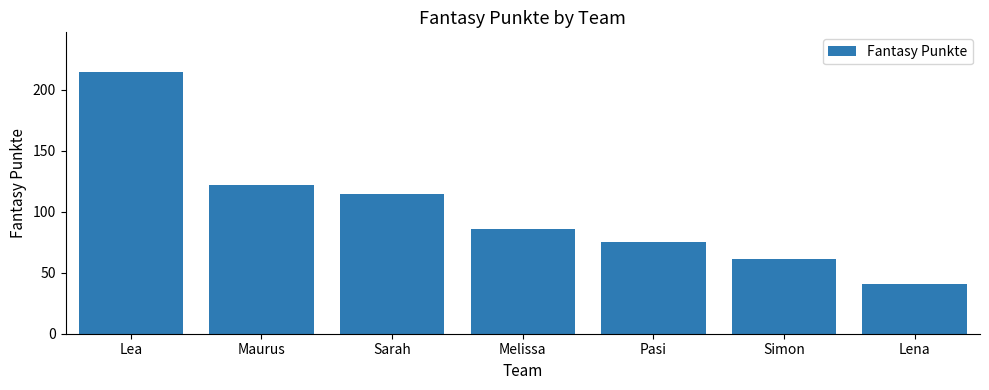

Read the value at Sarah, to the nearest 10.

120